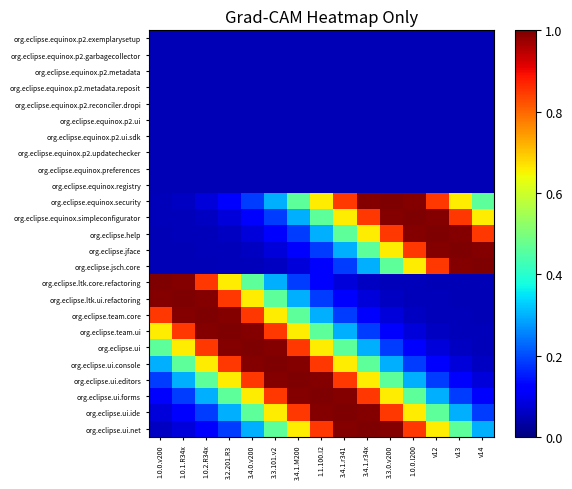

Rank the series at 3.4.1.r341 from highest to lowest value.

org.eclipse.ui.ide, org.eclipse.ui.forms, org.eclipse.ui.net, org.eclipse.equinox.security, org.eclipse.ui.editors, org.eclipse.equinox.simpleconfigurator, org.eclipse.ui.console, org.eclipse.help, org.eclipse.ui, org.eclipse.jface, org.eclipse.team.ui, org.eclipse.jsch.core, org.eclipse.team.core, org.eclipse.ltk.ui.refactoring, org.eclipse.ltk.core.refactoring, org.eclipse.equinox.p2.exemplarysetup, org.eclipse.equinox.p2.garbagecollector, org.eclipse.equinox.p2.metadata, org.eclipse.equinox.p2.metadata.reposit, org.eclipse.equinox.p2.reconciler.dropi, org.eclipse.equinox.p2.ui, org.eclipse.equinox.p2.ui.sdk, org.eclipse.equinox.p2.updatechecker, org.eclipse.equinox.preferences, org.eclipse.equinox.registry